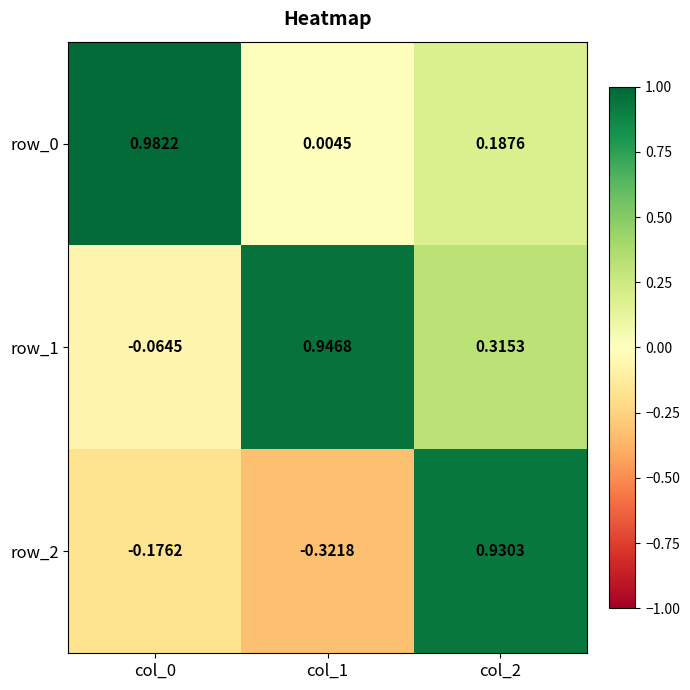

Is the value of row_0 at col_1 greater than the value of row_1 at col_1?

No